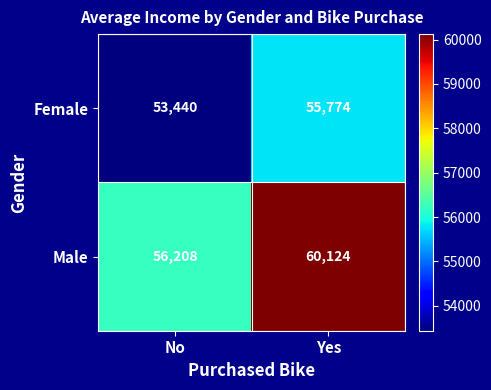

Between No and Yes, which series saw the biggest shift?

Male